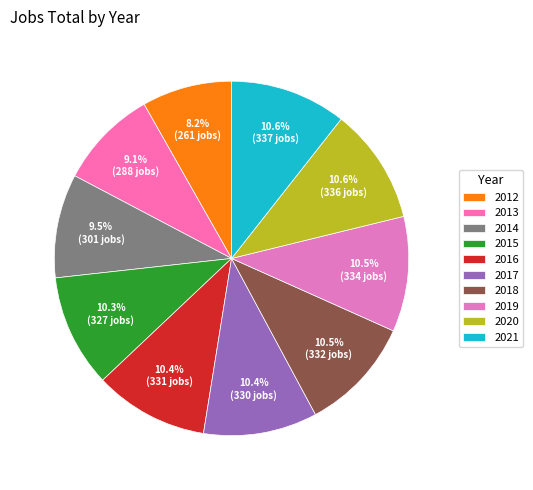

Rank the categories by value from highest to lowest.

2021, 2020, 2019, 2018, 2016, 2017, 2015, 2014, 2013, 2012